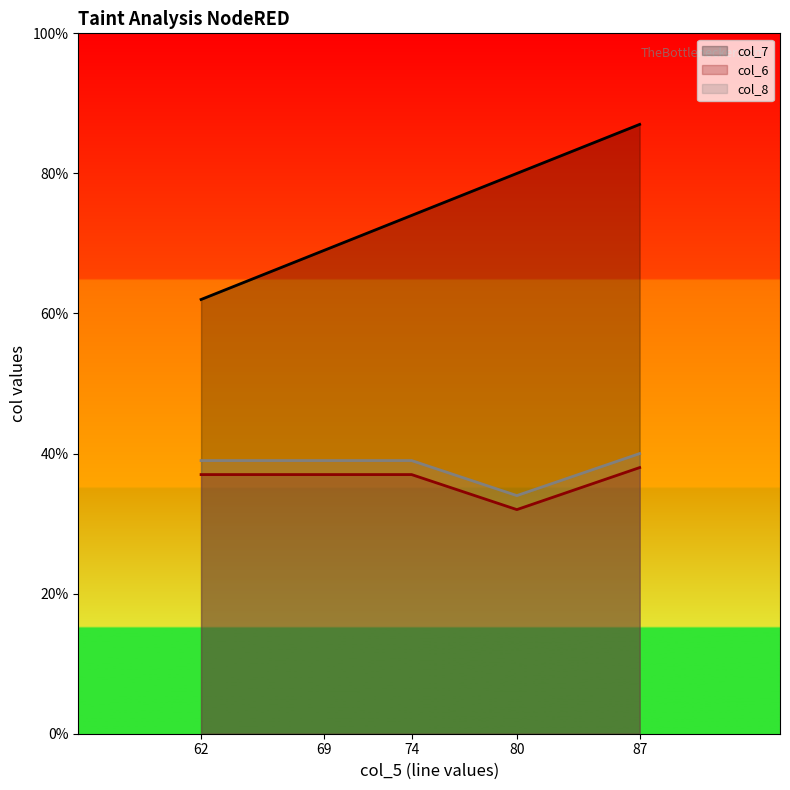

The col_8 series shows 20 at rasa.js. True or false?

False